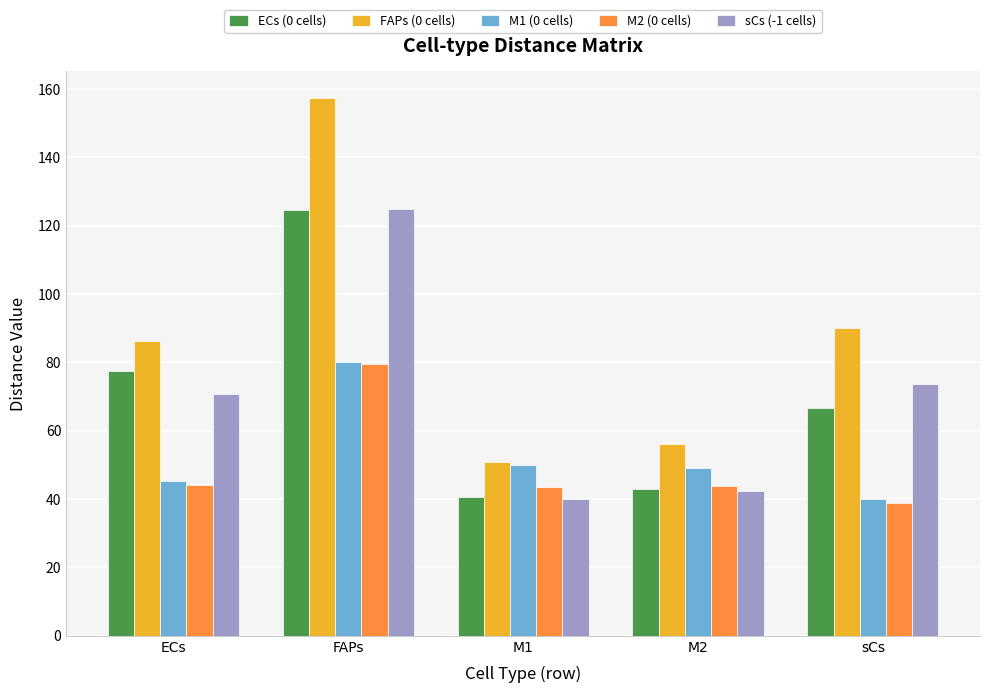

Which series changed the most between FAPs and M2?

FAPs (0 cells)